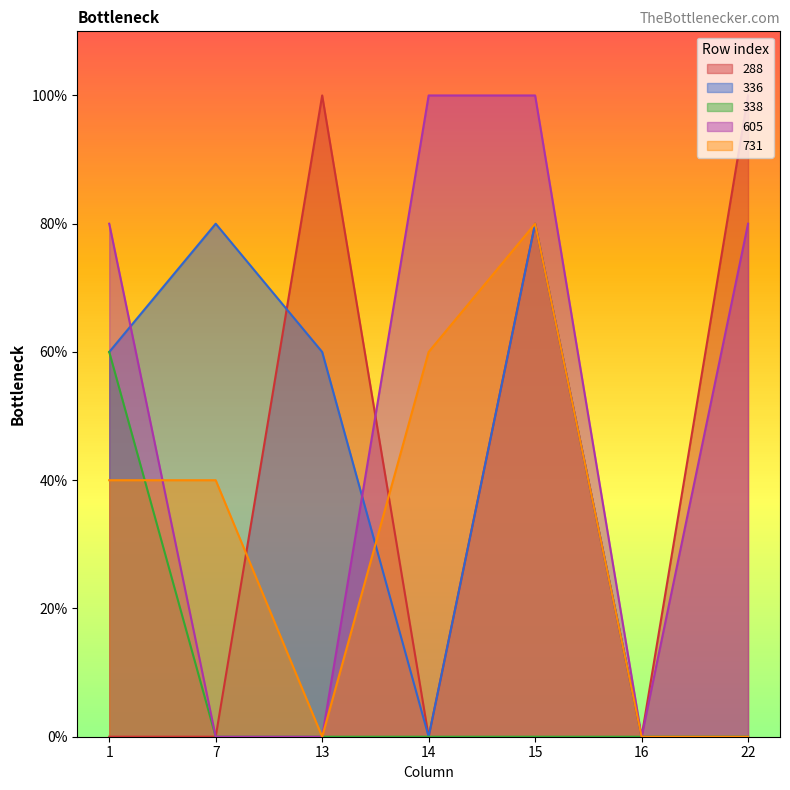

Is it true that 605 equals 5 at 1?

False